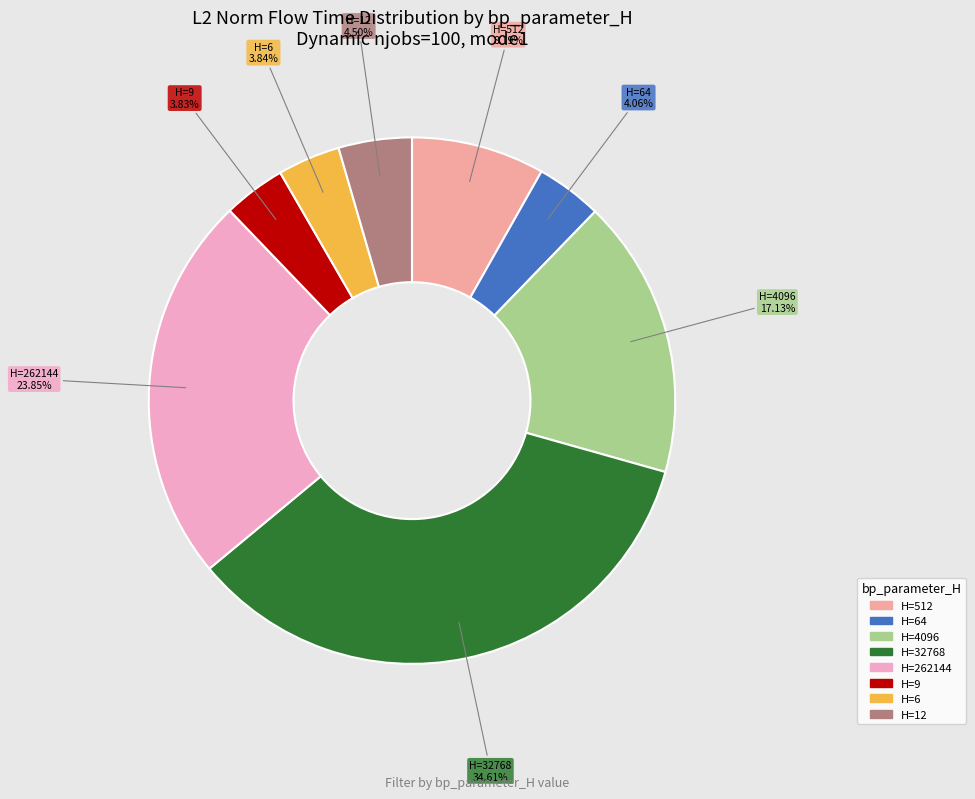

Count the number of slices in the pie.

8